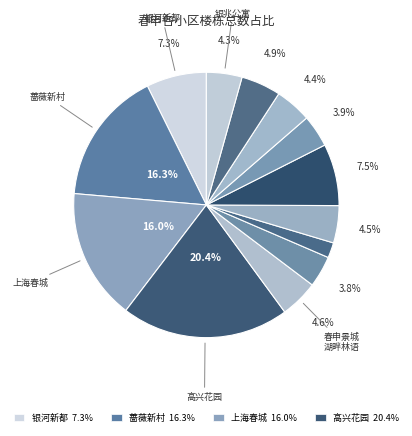

How many slices are in this pie chart?

13